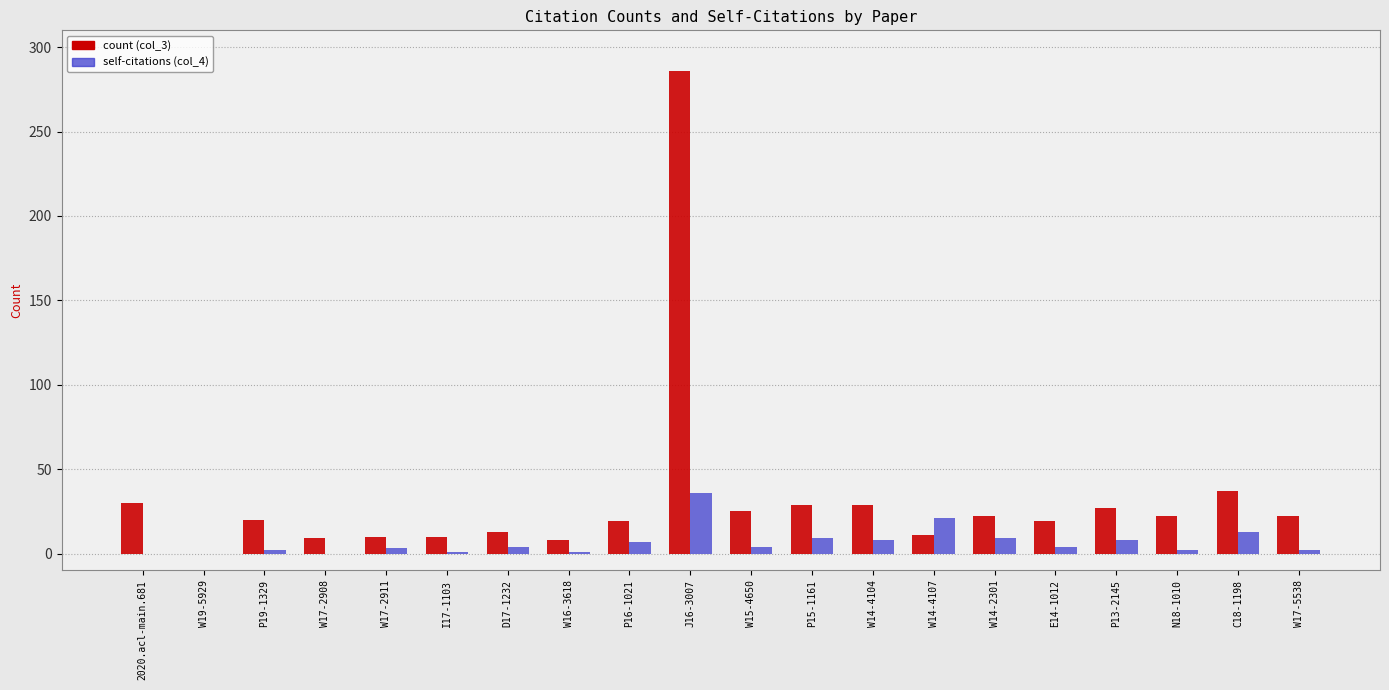

Which series has the largest total across all categories?

count (col_3)